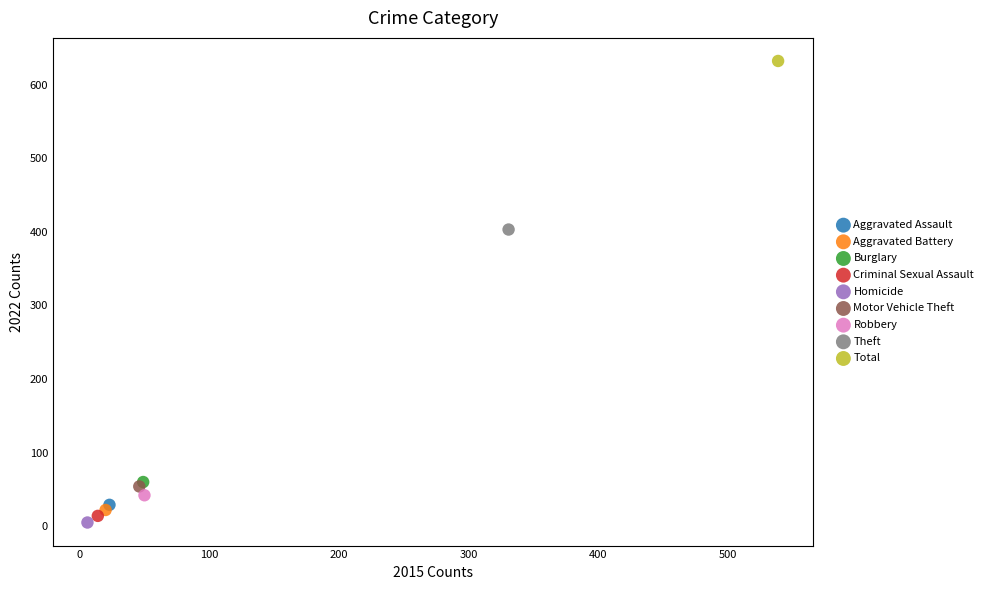

What are all the series names shown in the legend?

Aggravated Assault, Aggravated Battery, Burglary, Criminal Sexual Assault, Homicide, Motor Vehicle Theft, Robbery, Theft, Total